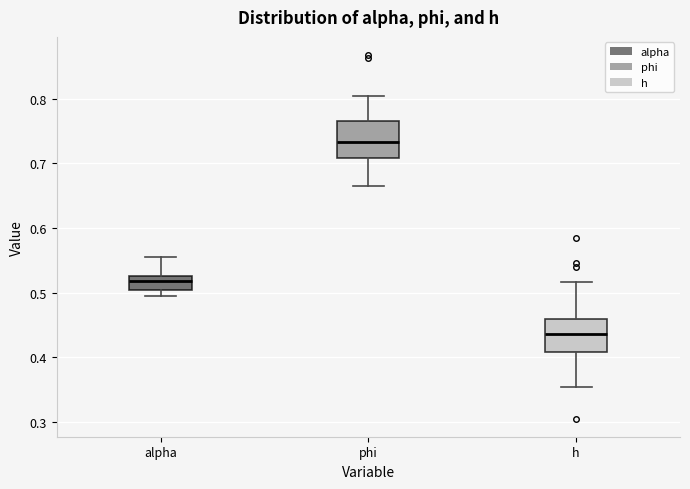

Reading left to right, read every box against the y-axis: the position of its median line, the range the box covers, and the ends of its whiskers. The values are not printed on the chart, so give them approximately, as read against the axis.

alpha: median 0.52, box 0.50 to 0.53, whiskers 0.49 to 0.55
phi: median 0.73, box 0.71 to 0.77, whiskers 0.67 to 0.80
h: median 0.44, box 0.41 to 0.46, whiskers 0.35 to 0.52